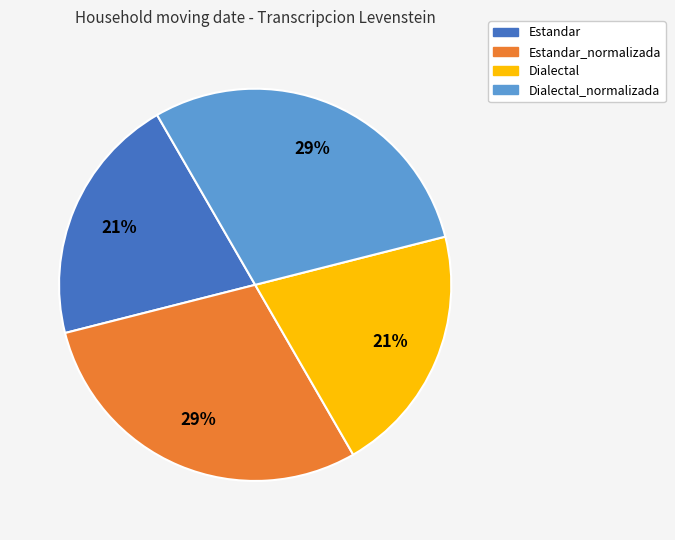

Is there a majority slice in this chart?

No